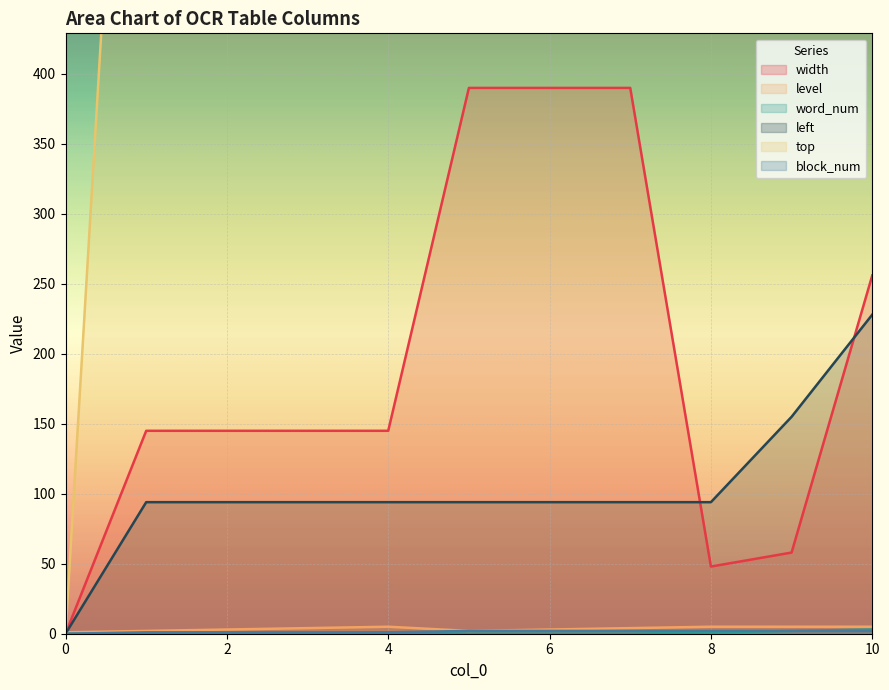

What is the sum of the level values at 8 and 7?

9